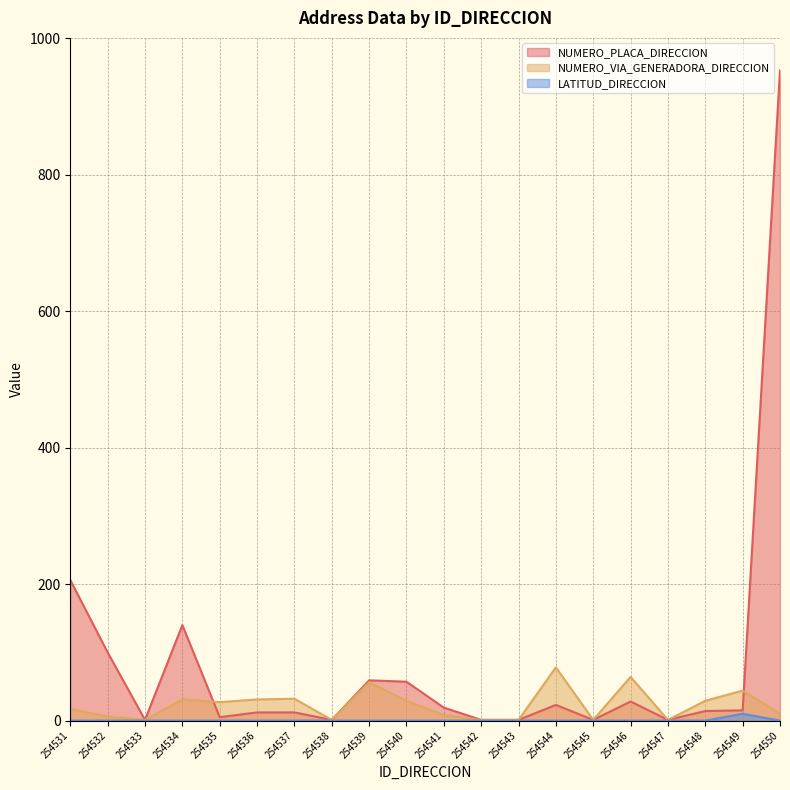

Where do NUMERO_PLACA_DIRECCION and NUMERO_VIA_GENERADORA_DIRECCION first cross each other?

254534 and 254535